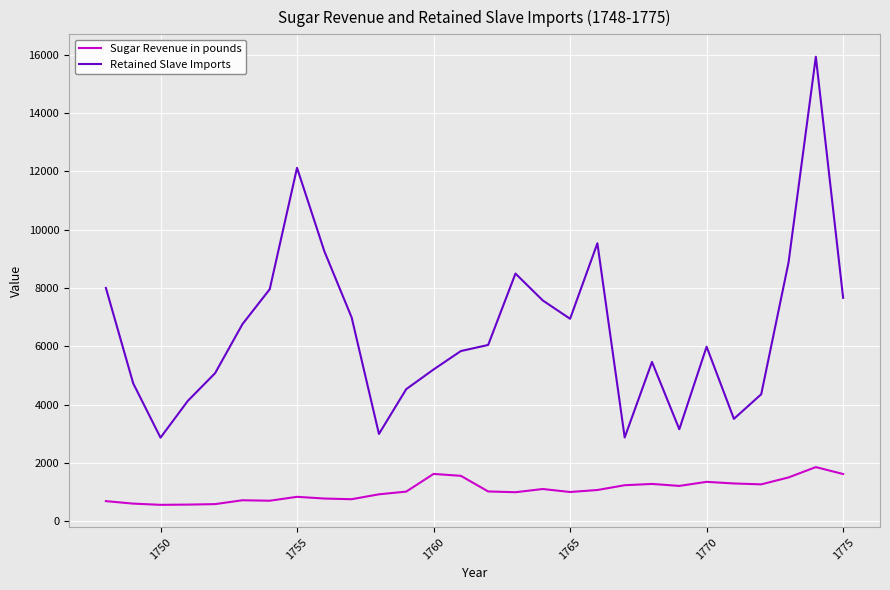

Which series has the largest range (max minus min)?

Retained Slave Imports